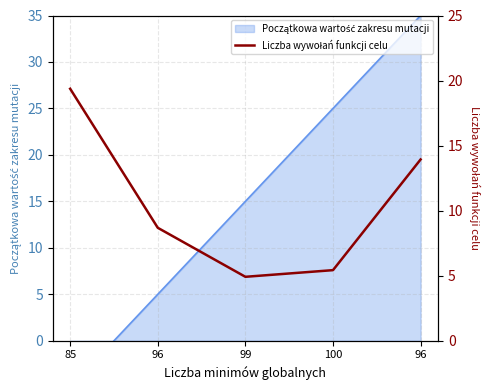

List the labels in order of value, largest first.

85, 96, 96, 100, 99